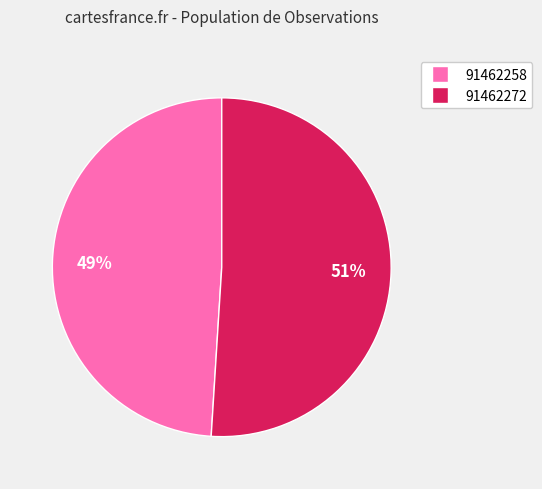

Do 91462258 and 91462272 together represent more than half of the pie?

Yes